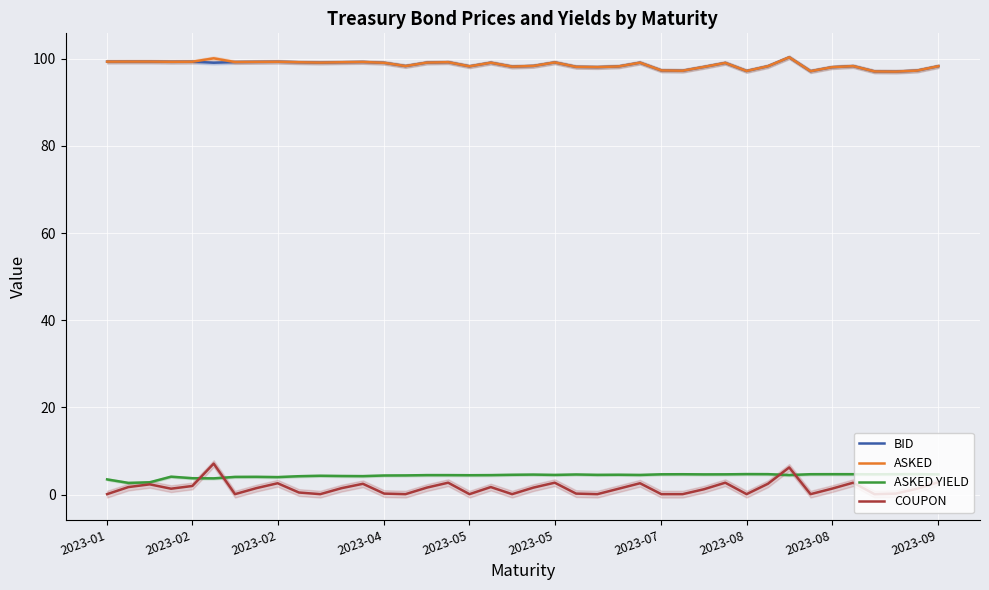

Which has a higher value, 10 or 2023-02?

2023-02